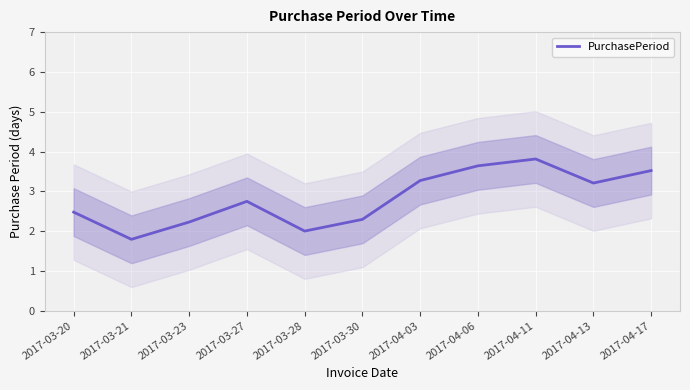

Reading left to right, transcribe all the data shown in this chart.

2.5	1.8	2.2	2.7	2.0	2.3	3.3	3.6	3.8	3.2	3.5